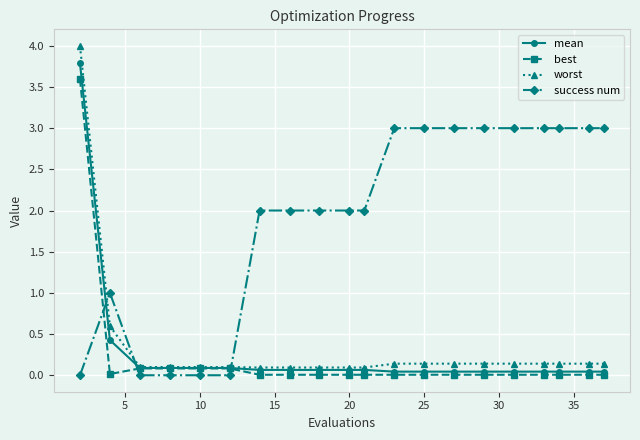

Which series has the largest total across all categories?

success num